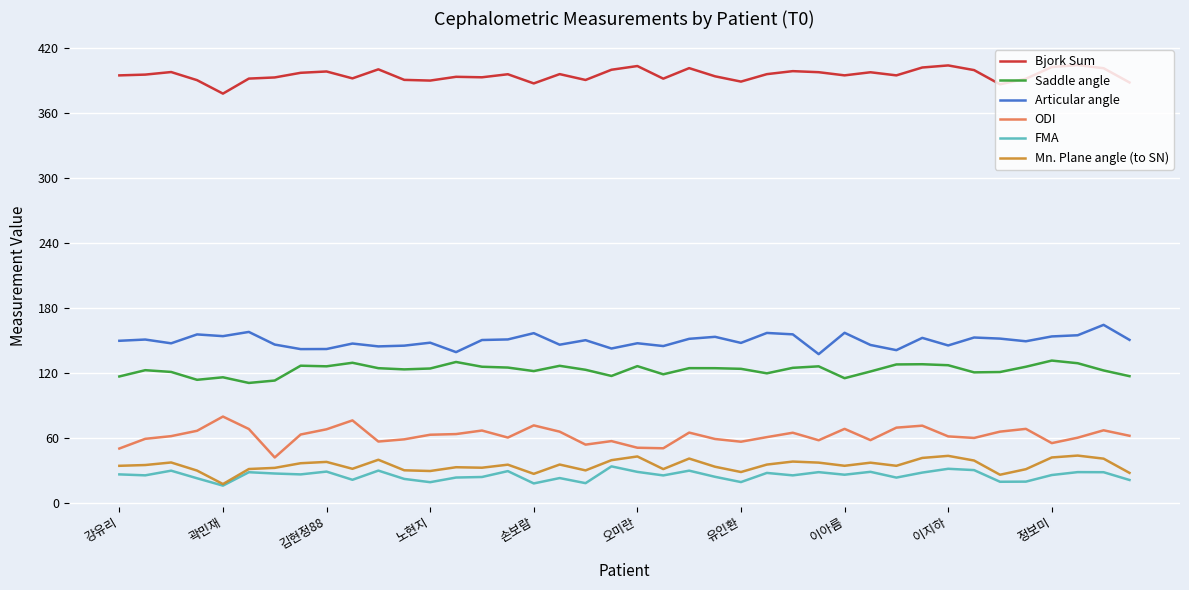

True or false: Saddle angle and Mn. Plane angle (to SN) intersect in this chart.

False